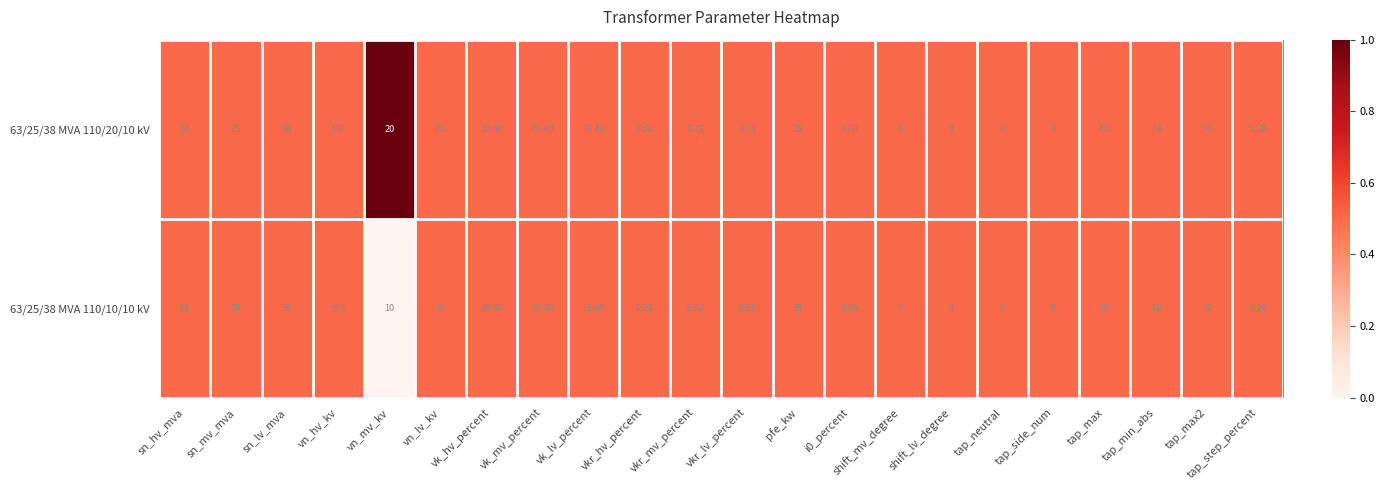

At which category does the chart reach its minimum across all series?

tap_min_abs